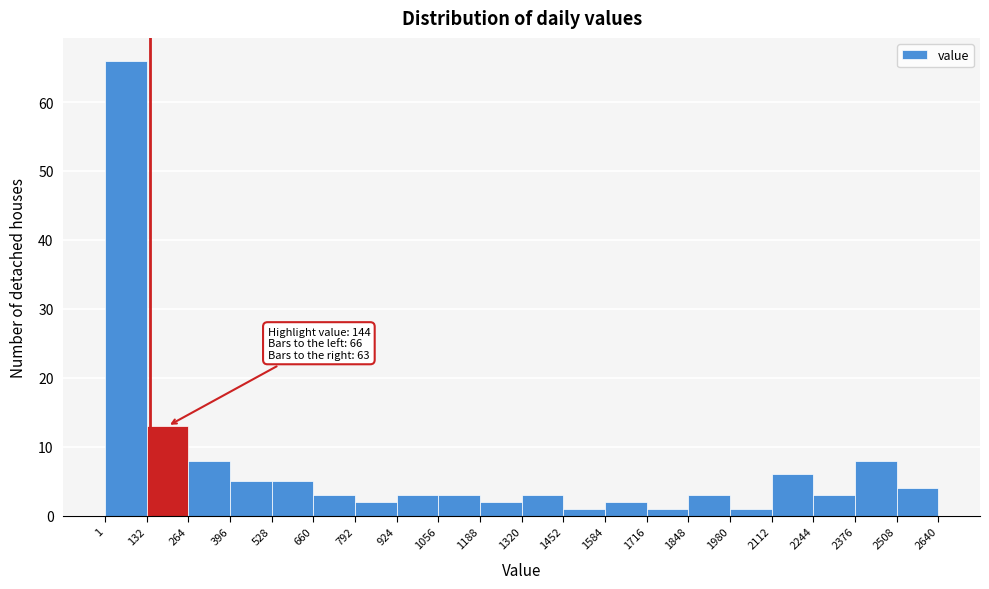

Which range on the x-axis has the tallest bar?

1 to 132